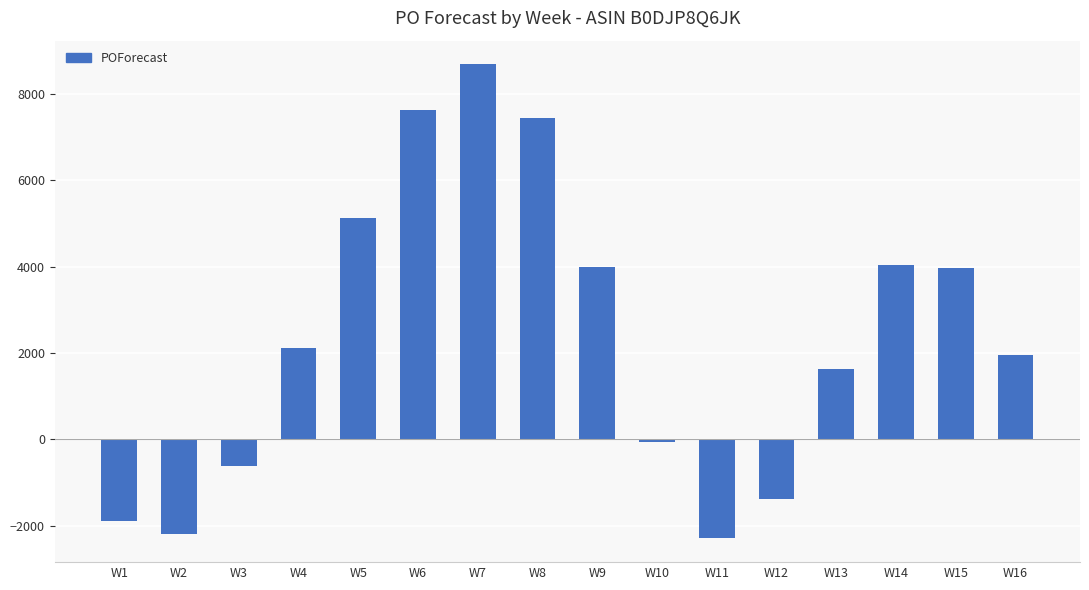

At which category does the chart reach its peak across all series?

W7